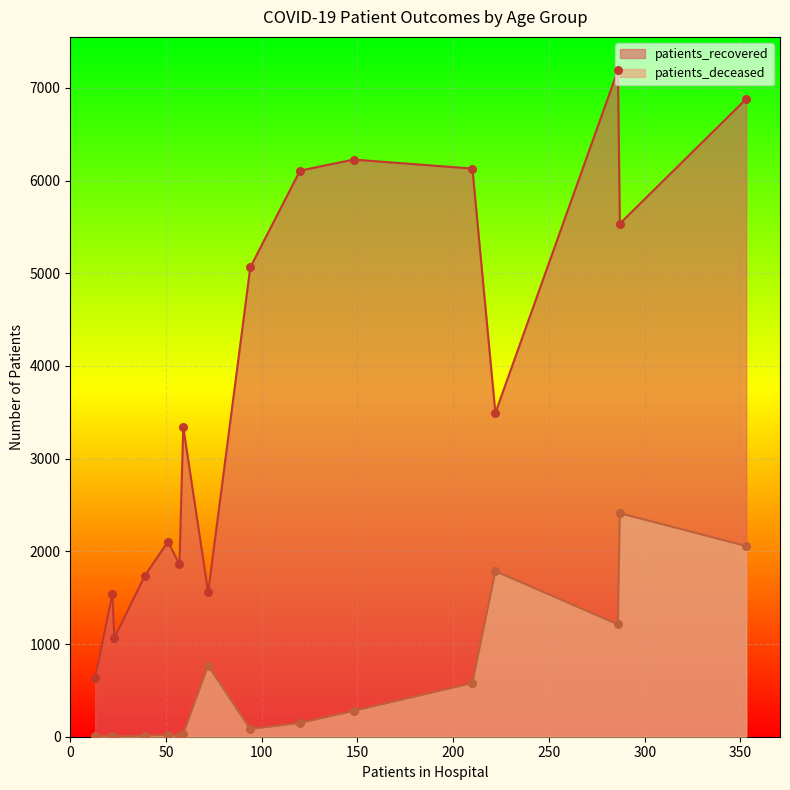

Which series has the largest Y range (max minus min)?

patients_recovered